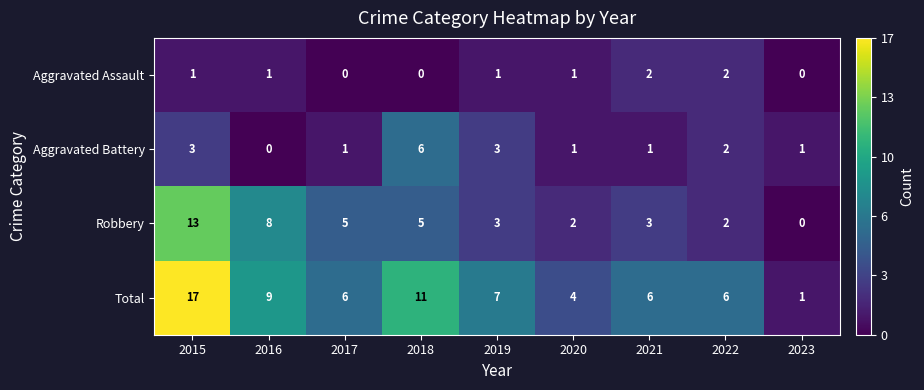

At which category is the sum across all series the highest?

2015